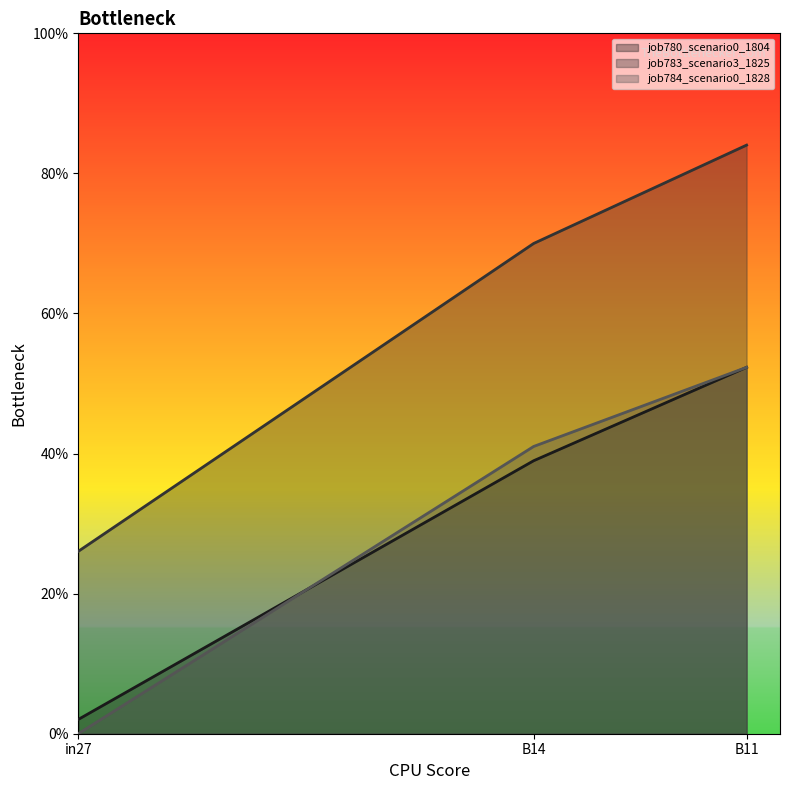

What is the label of the 2nd point from the left?

B14